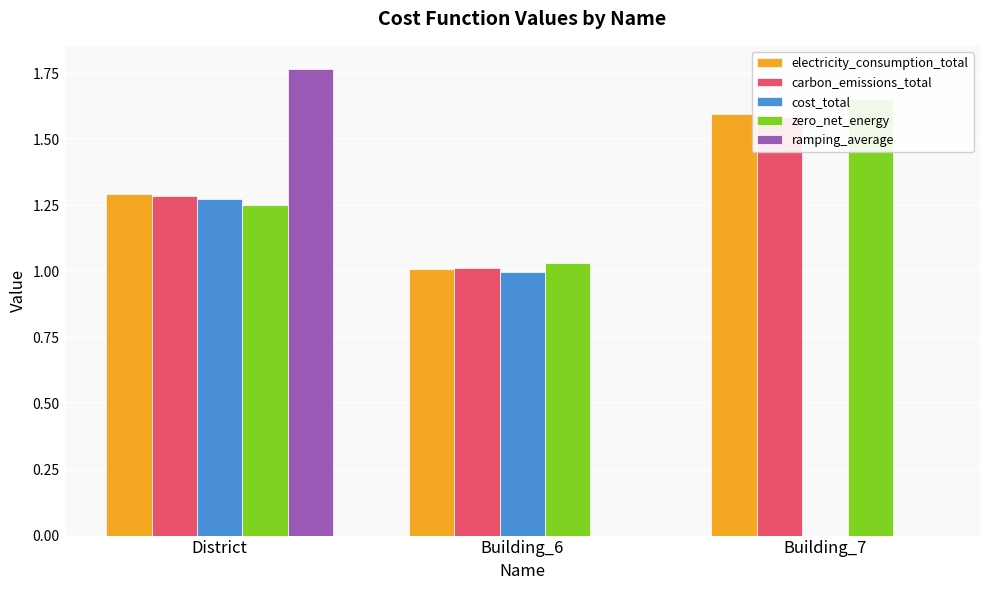

Rank the series at Building_7 from highest to lowest value.

zero_net_energy, electricity_consumption_total, carbon_emissions_total, cost_total, ramping_average